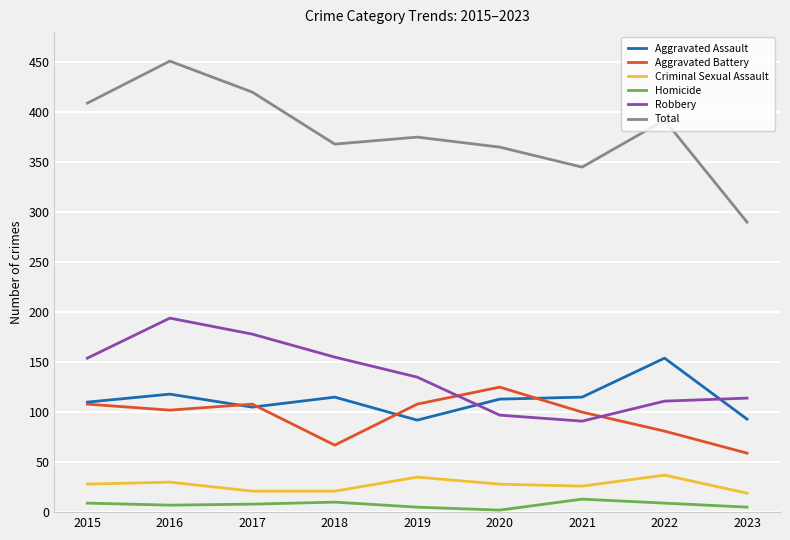

The value of Robbery at 2015 is 218. True or false?

False